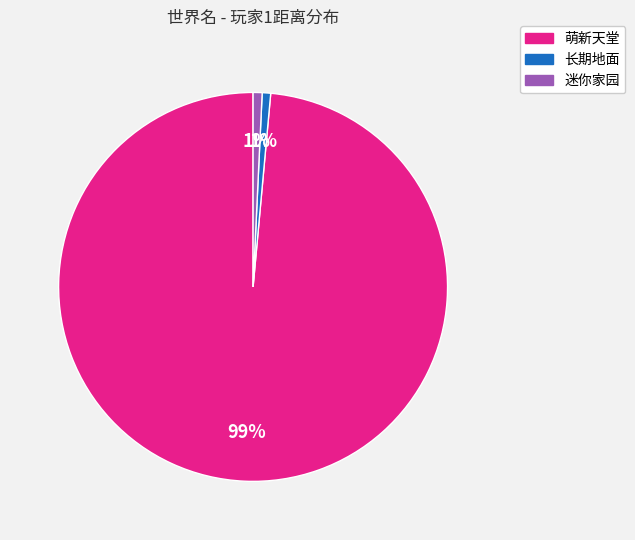

Does any single category account for the majority?

Yes